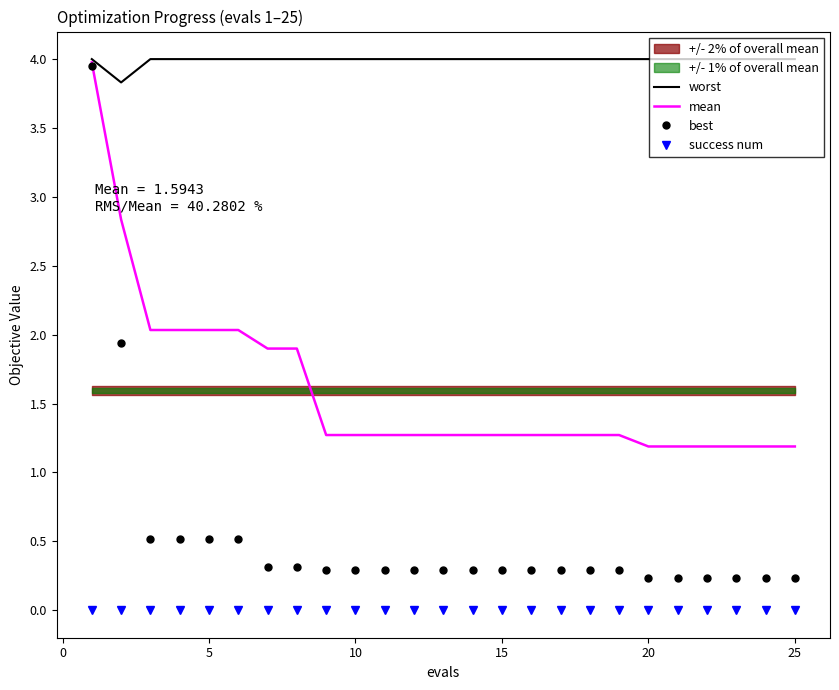

True or false: best has a value of 0.3 at 15.

True